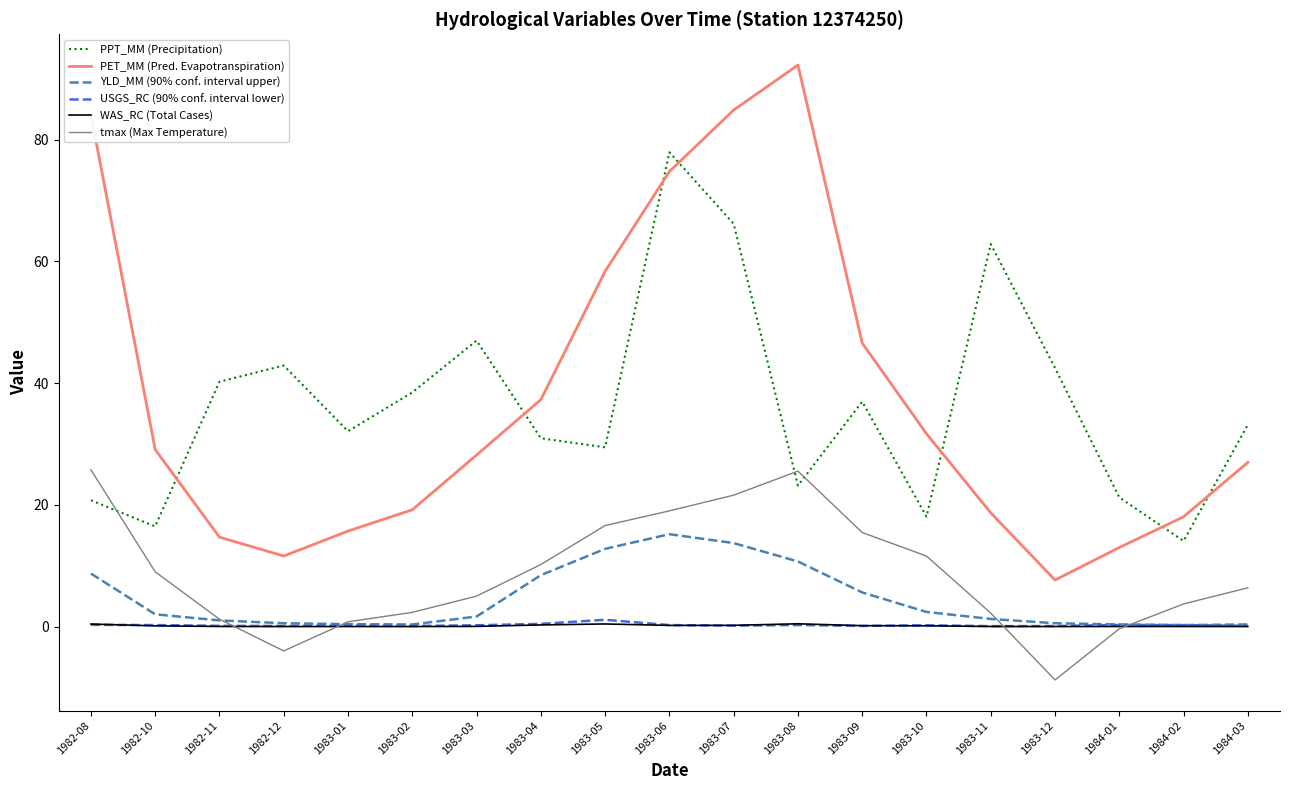

At which label does PET_MM (Pred. Evapotranspiration) reach its minimum?

1983-12